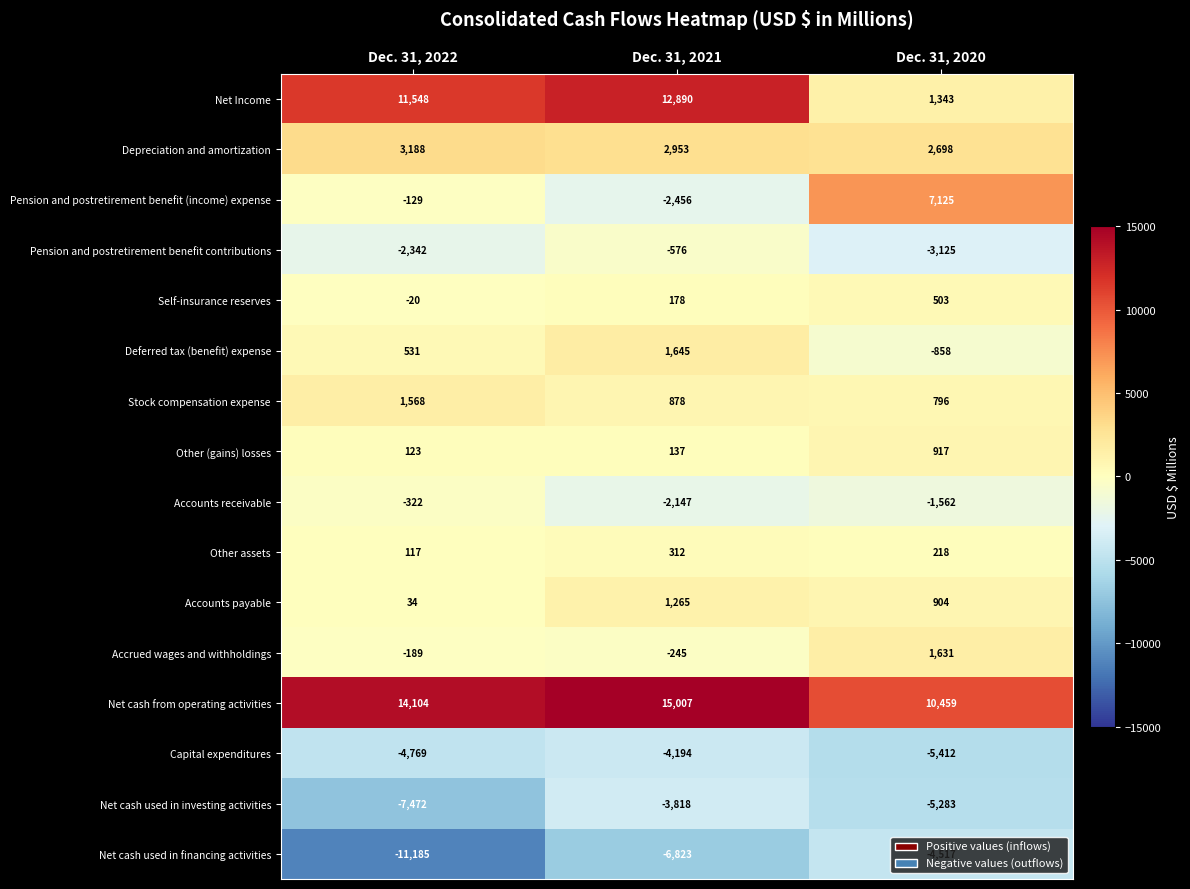

Between Dec. 31, 2022 and Dec. 31, 2021, which series saw the biggest shift?

Net cash used in financing activities